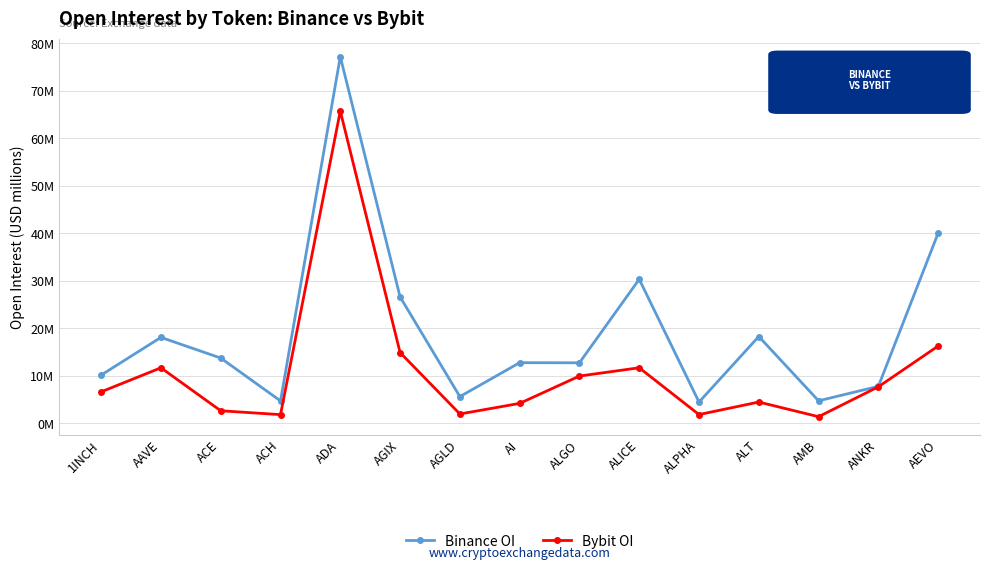

What are all the series names shown in the legend?

Binance OI, Bybit OI